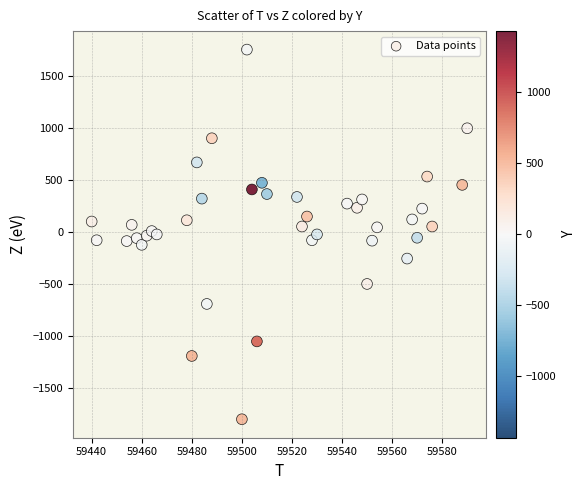

What is the range of Y values (max minus min)?

3552